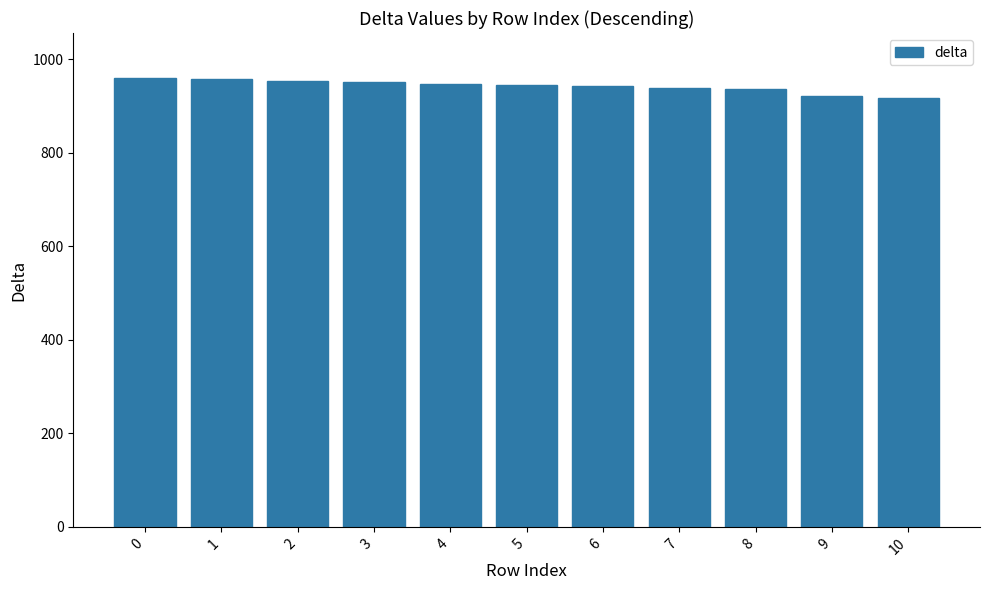

What is the ratio of the value at 1 to the value at 0?

1.0